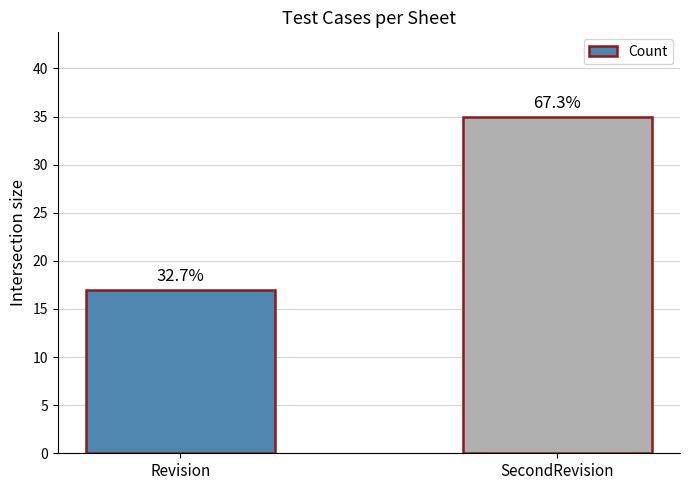

Reading left to right, list all the values displayed in this chart.

Revision=17	SecondRevision=35